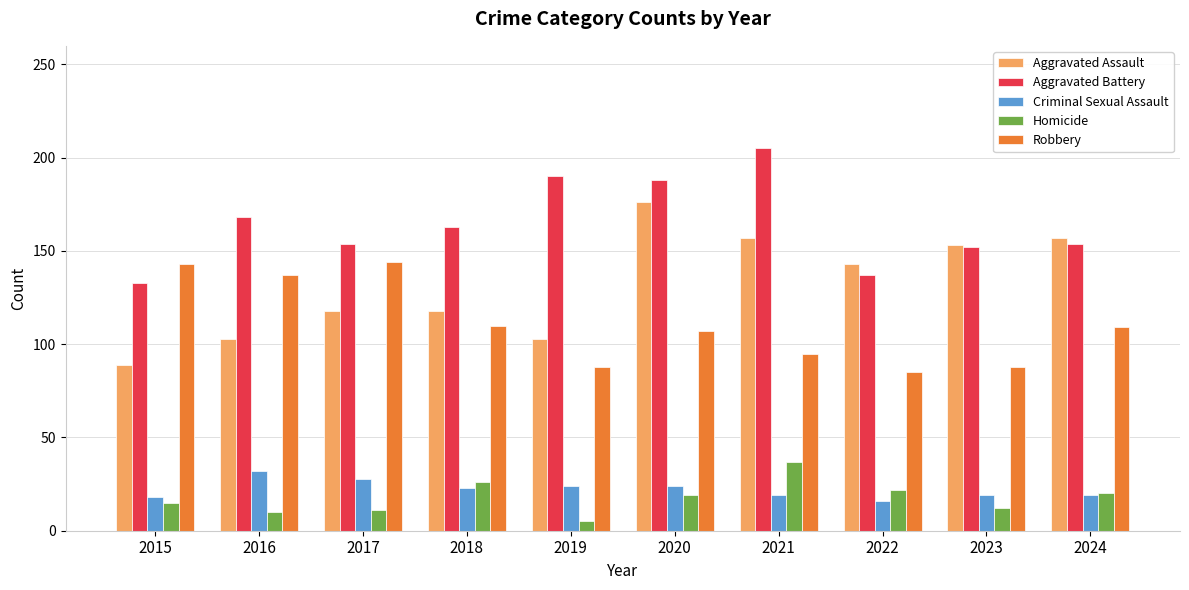

Which series has the largest total across all categories?

Aggravated Battery